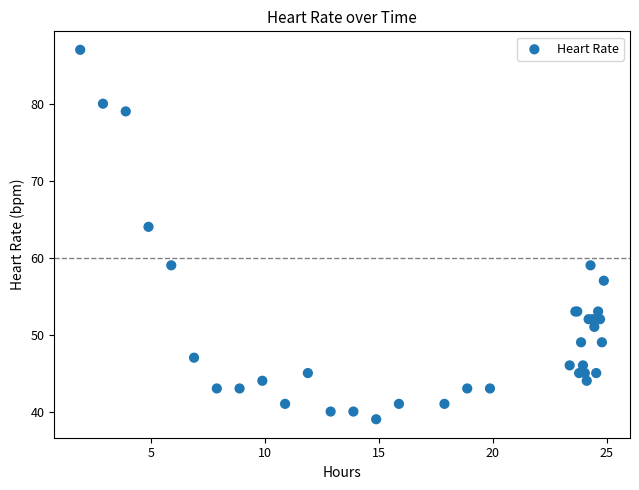

What Y value in the scatter plot is closest to 63?

64